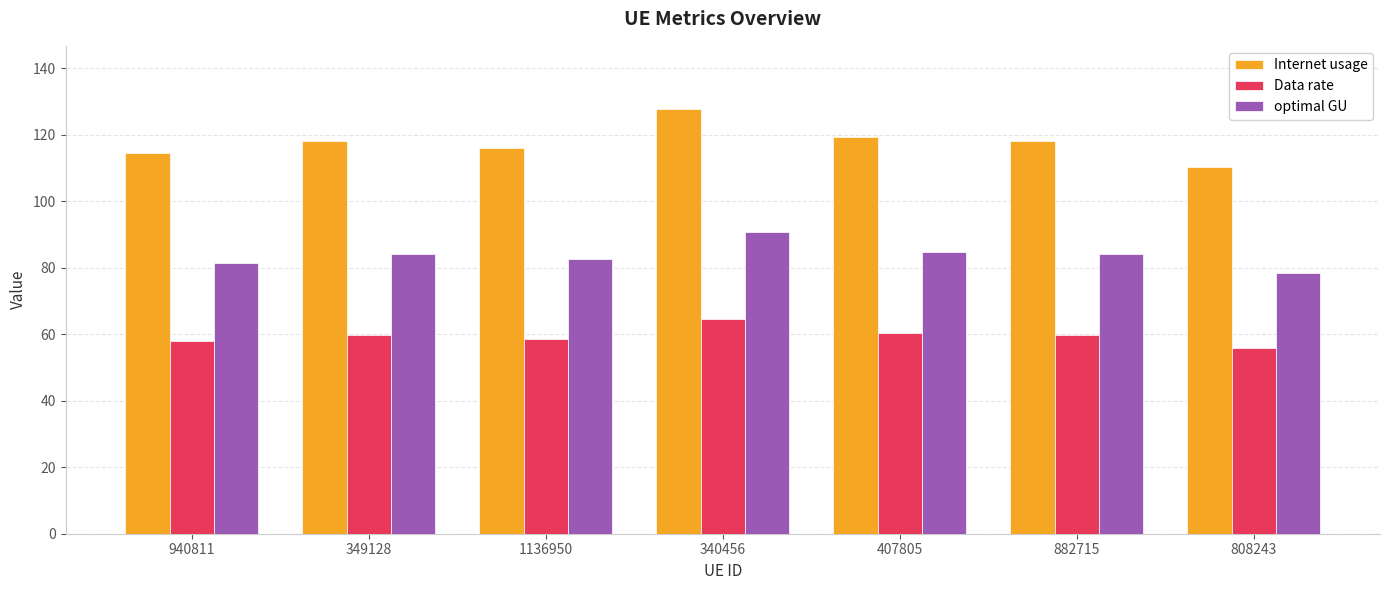

What is the approximate value of optimal GU at 349128?

84.0